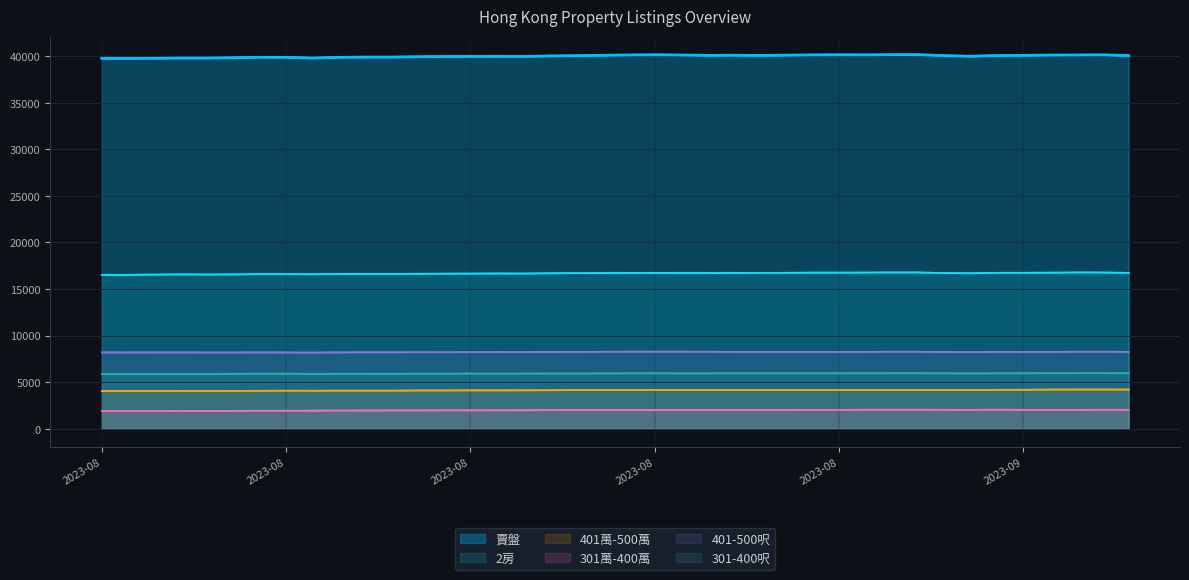

The 2房 series shows 28591 at 2023-08. True or false?

False